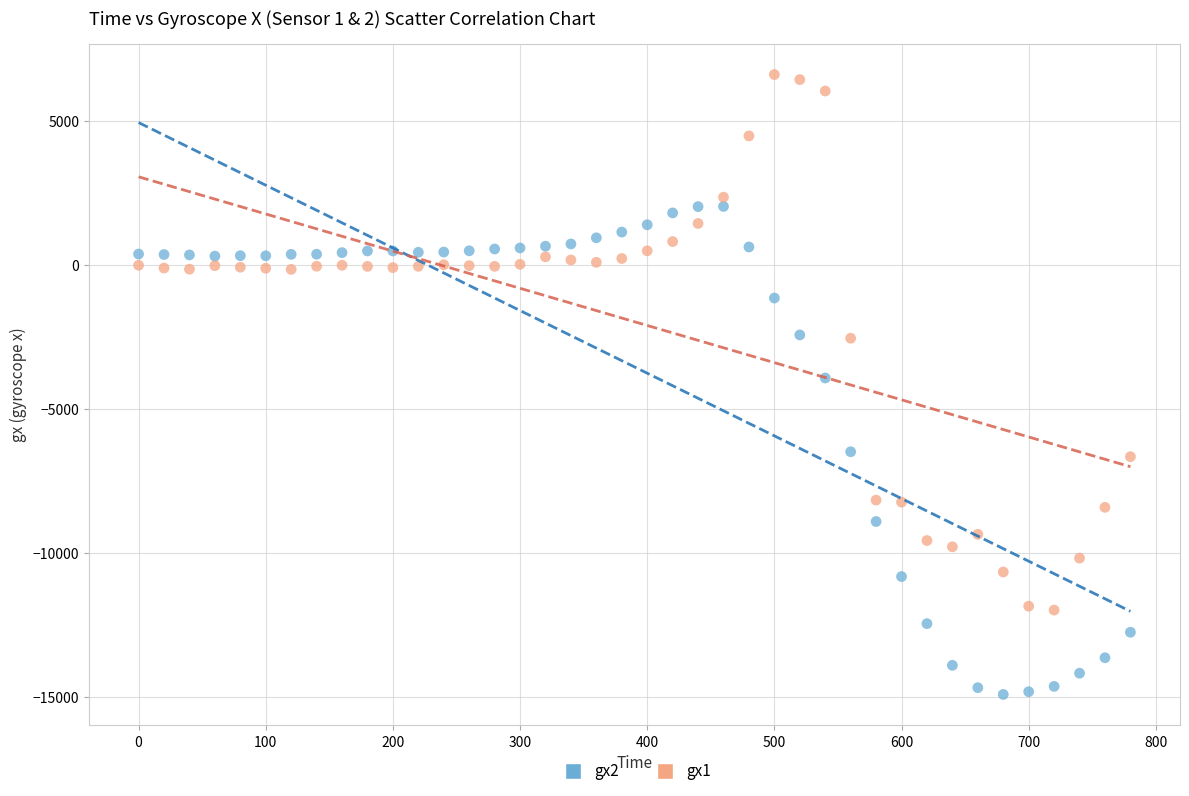

Across all data points, what is the range of X values (max minus min)?

780